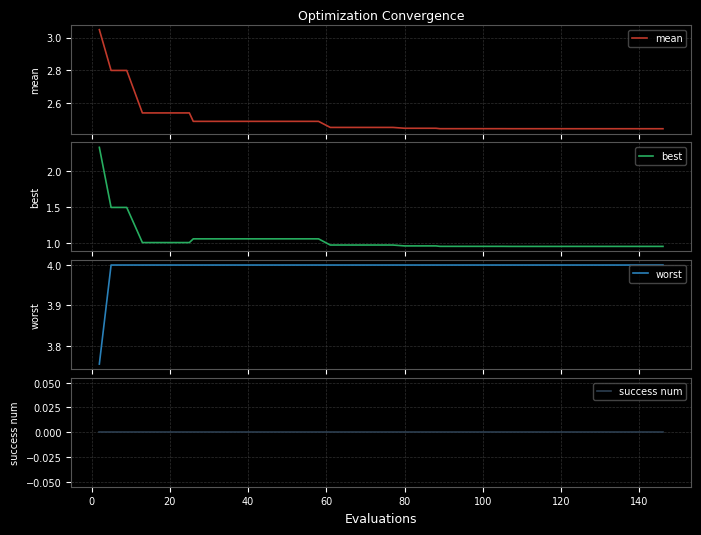

What is the maximum value for worst?

4.0